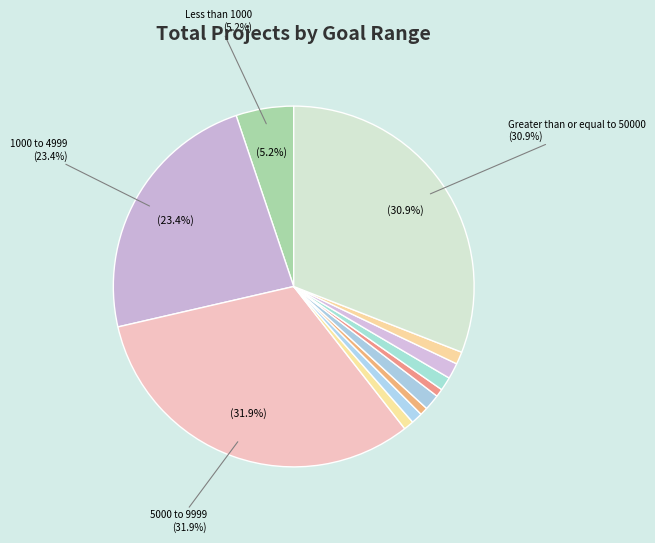

To the nearest percent, what is the difference between the largest and smallest slice percentages?

31%